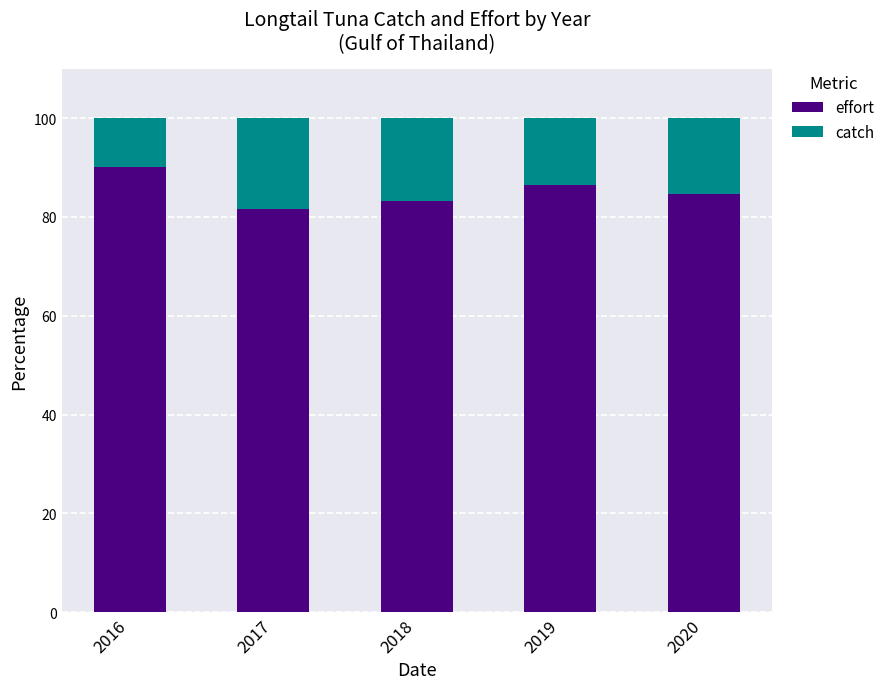

How many categories are shown in the chart?

5